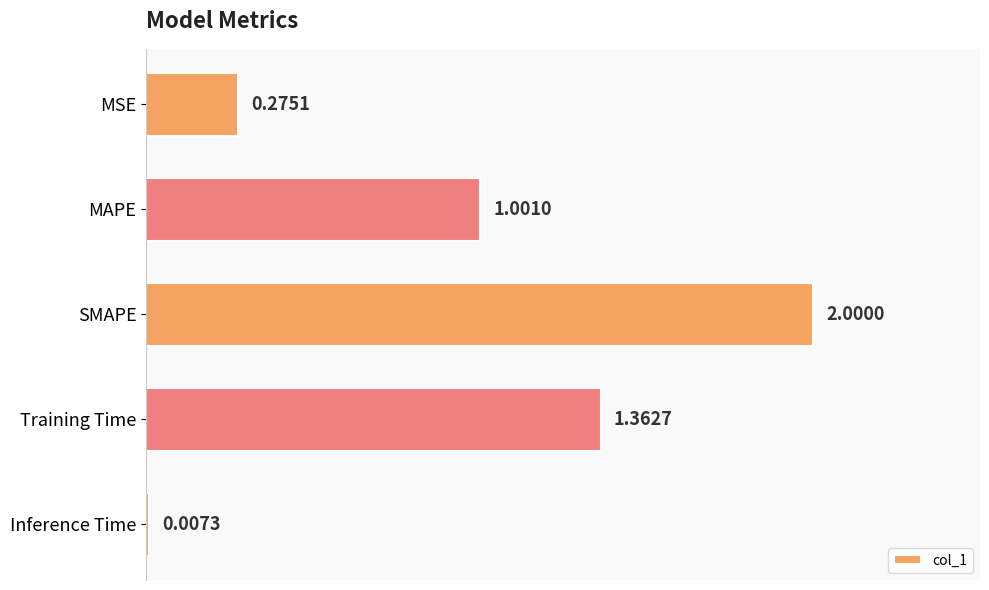

What is the sum of the values at SMAPE and Inference Time?

2.0